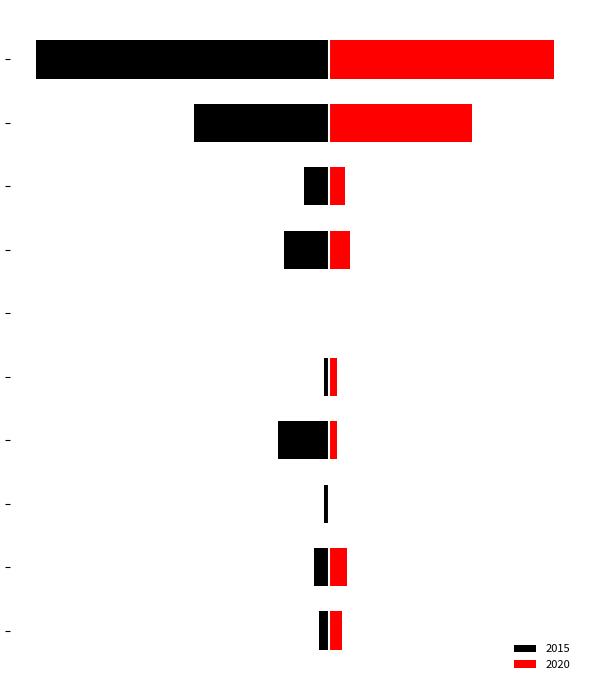

At how many categories does at least one series exceed 86?

1